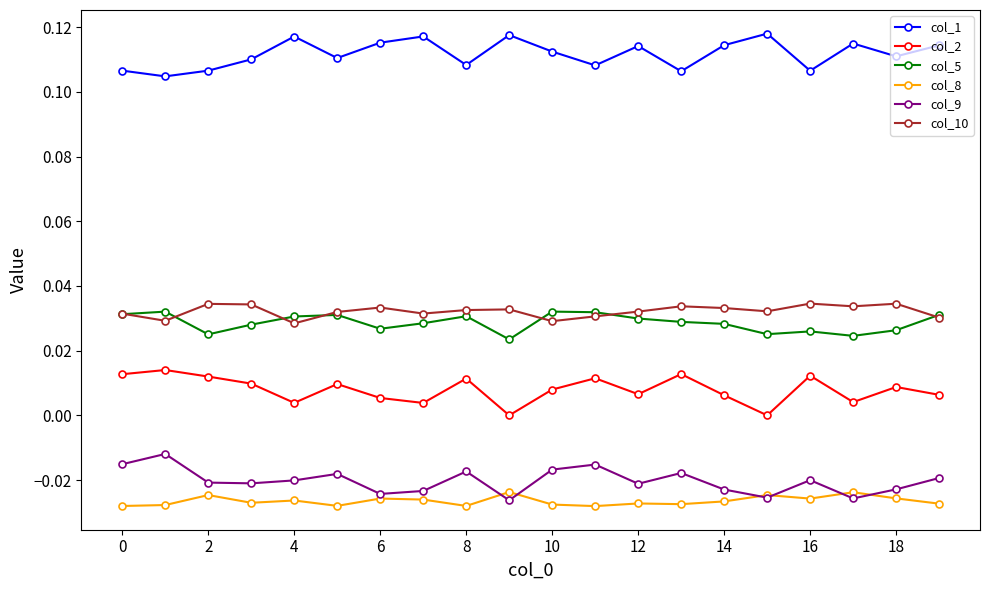

Which series has the largest total across all categories?

col_1